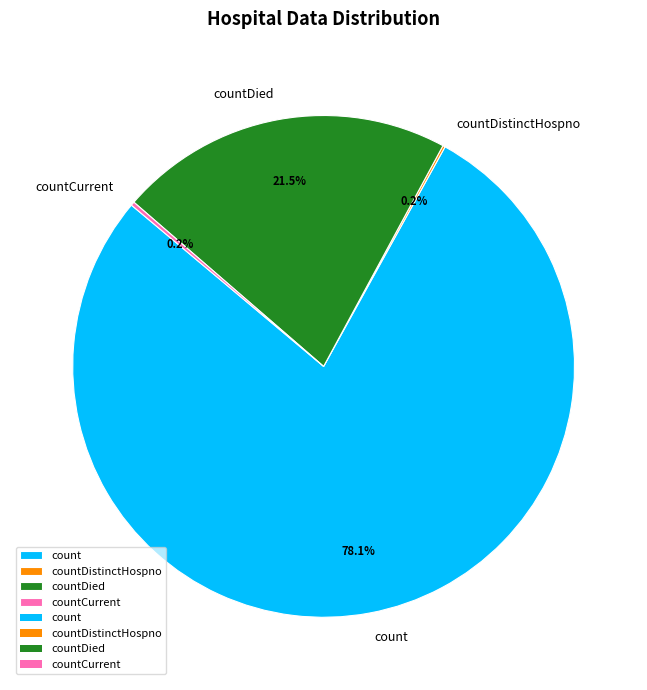

Approximately how many times larger is the value at countDied compared to count?

0.3